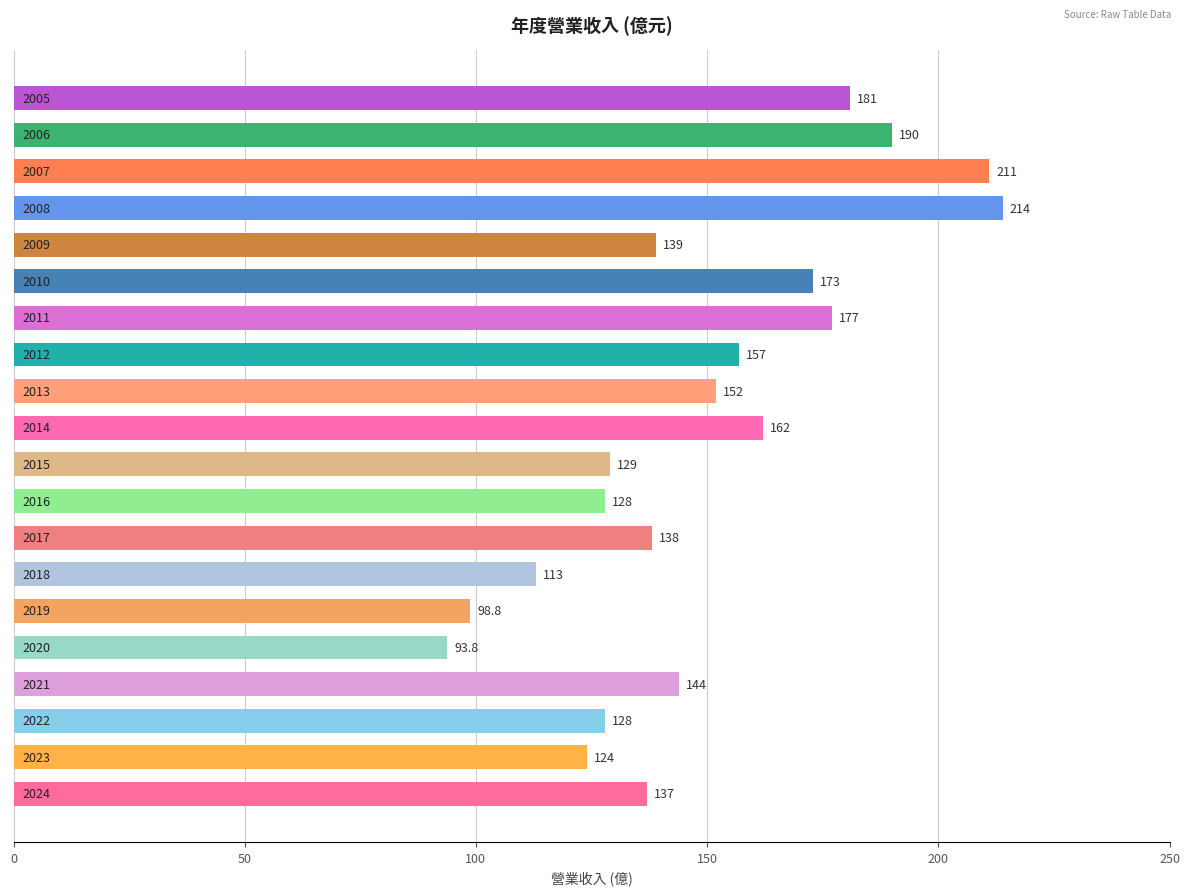

Reading bottom to top, what are all the values shown in this chart?

137.0	124.0	128.0	144.0	93.8	98.8	113.0	138.0	128.0	129.0	162.0	152.0	157.0	177.0	173.0	139.0	214.0	211.0	190.0	181.0